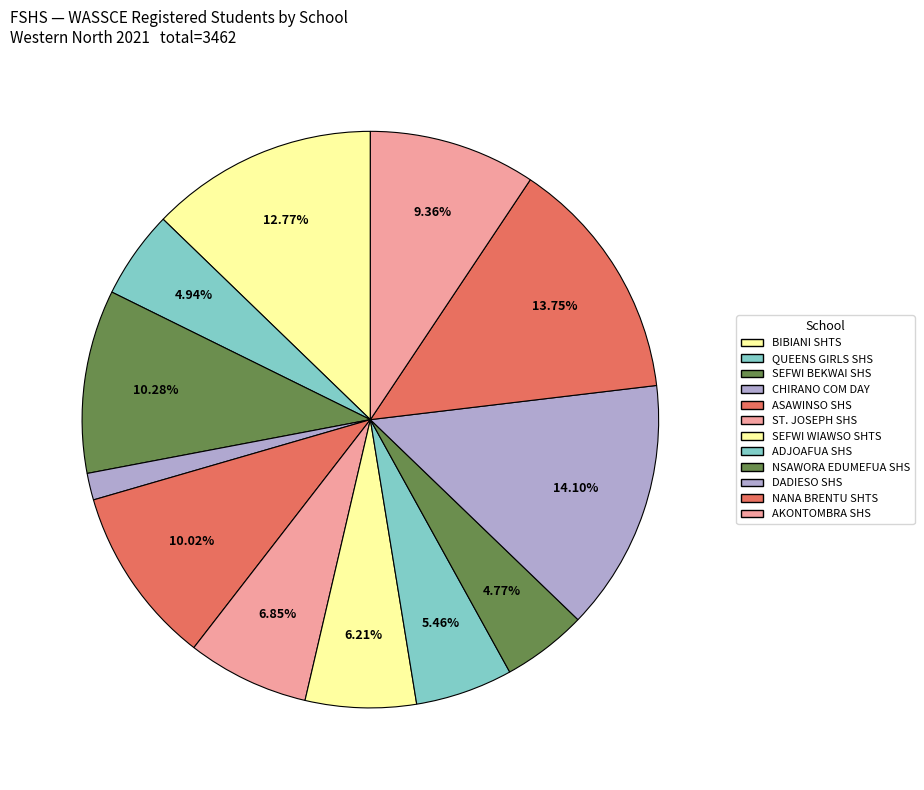

Does any single category account for the majority?

No